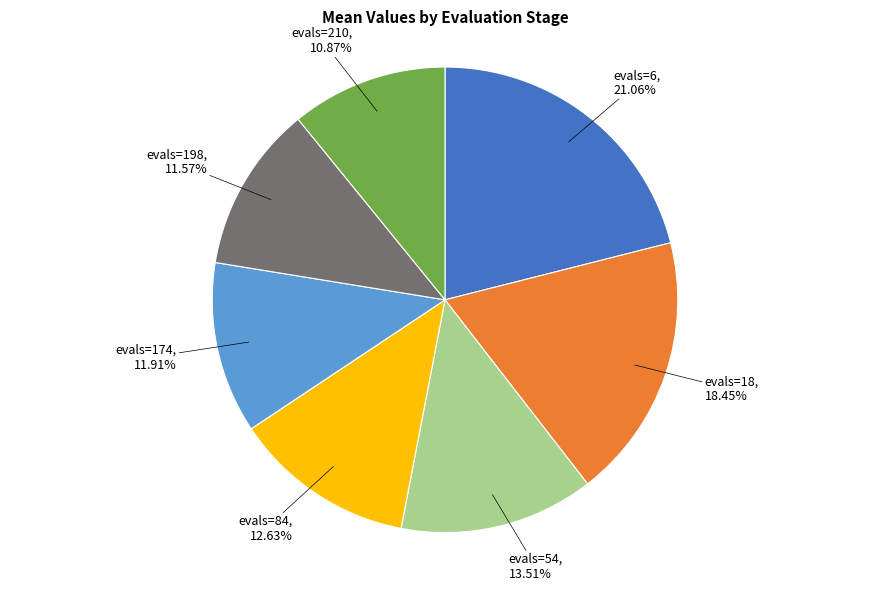

Is there any slice that represents more than half of the pie?

No